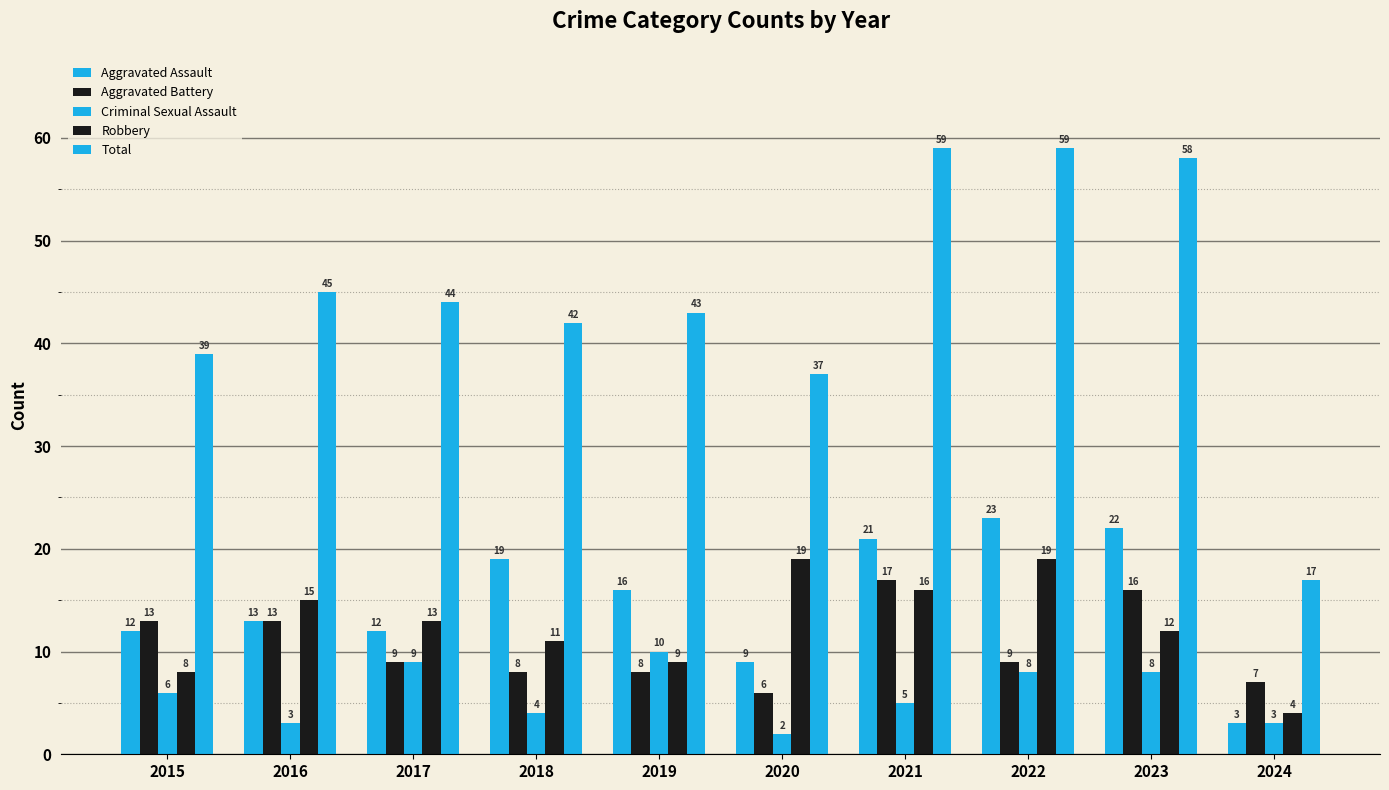

At which label is Criminal Sexual Assault closest to 6?

2015